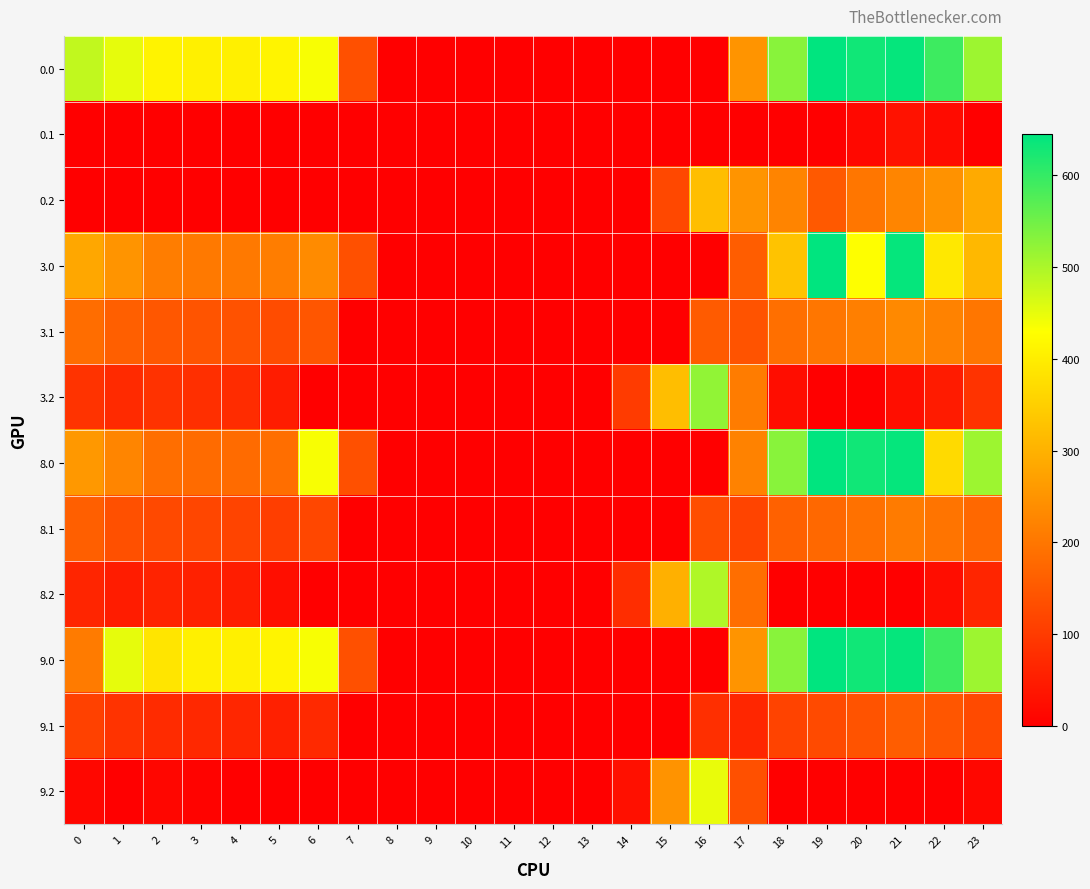

How many series are shown in this chart?

12